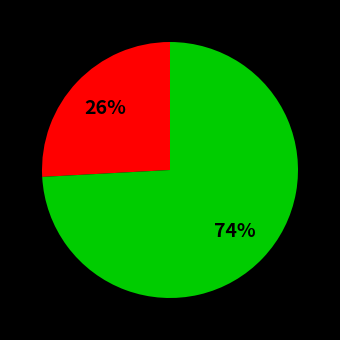

To the nearest percent, what is the average slice percentage?

50%